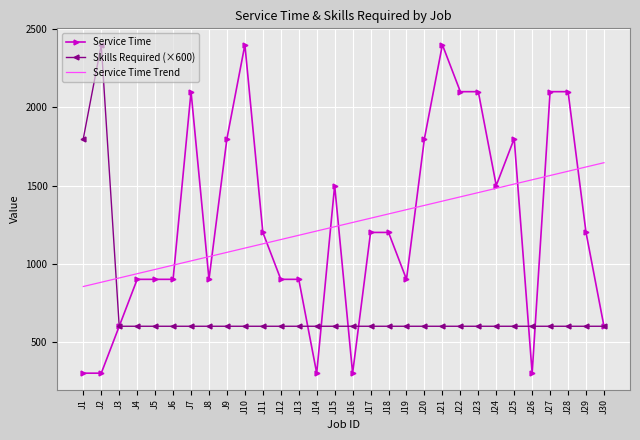

Between J4 and J22, which series saw the biggest shift?

Service Time